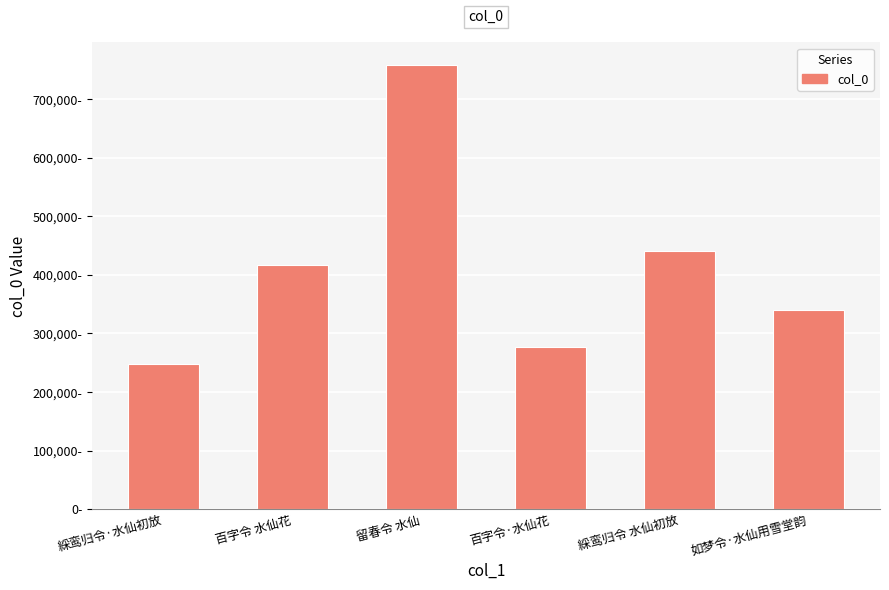

The value at 百字令·水仙花 is 110013. True or false?

False